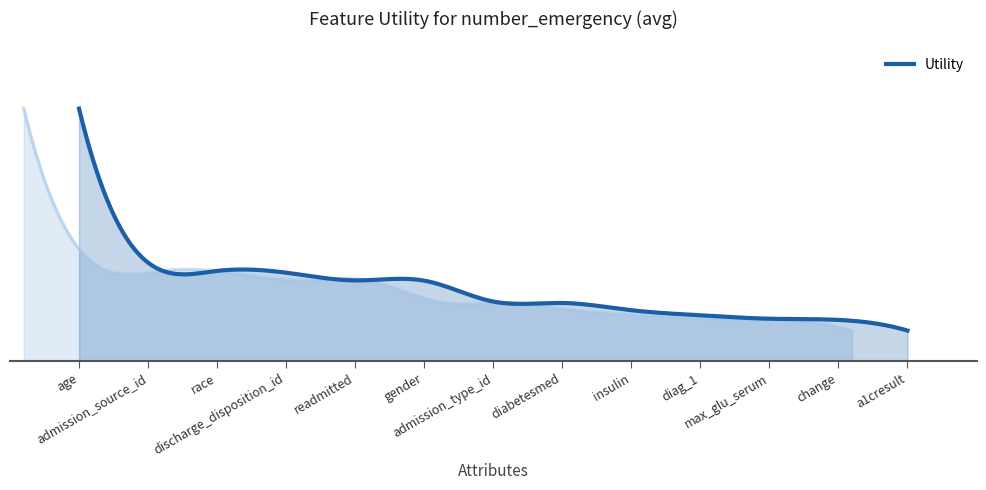

Reading left to right, extract all data points from this chart.

age=1.4	admission_source_id=0.6	race=0.5	discharge_disposition_id=0.5	readmitted=0.5	gender=0.4	admission_type_id=0.3	diabetesmed=0.3	insulin=0.3	diag_1=0.3	max_glu_serum=0.2	change=0.2	a1cresult=0.2